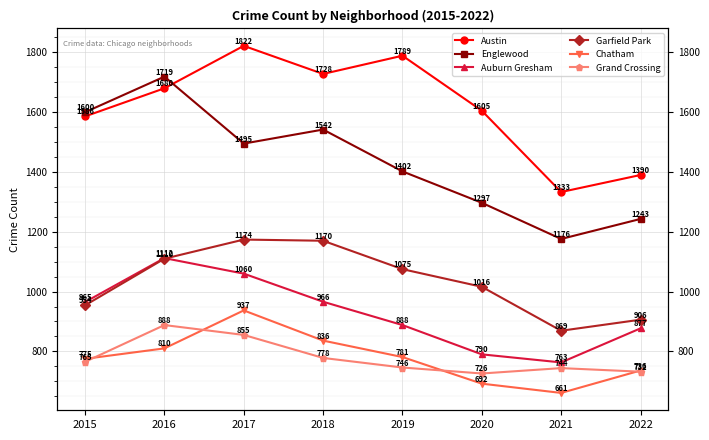

What is the average value of the Garfield Park series?

1034